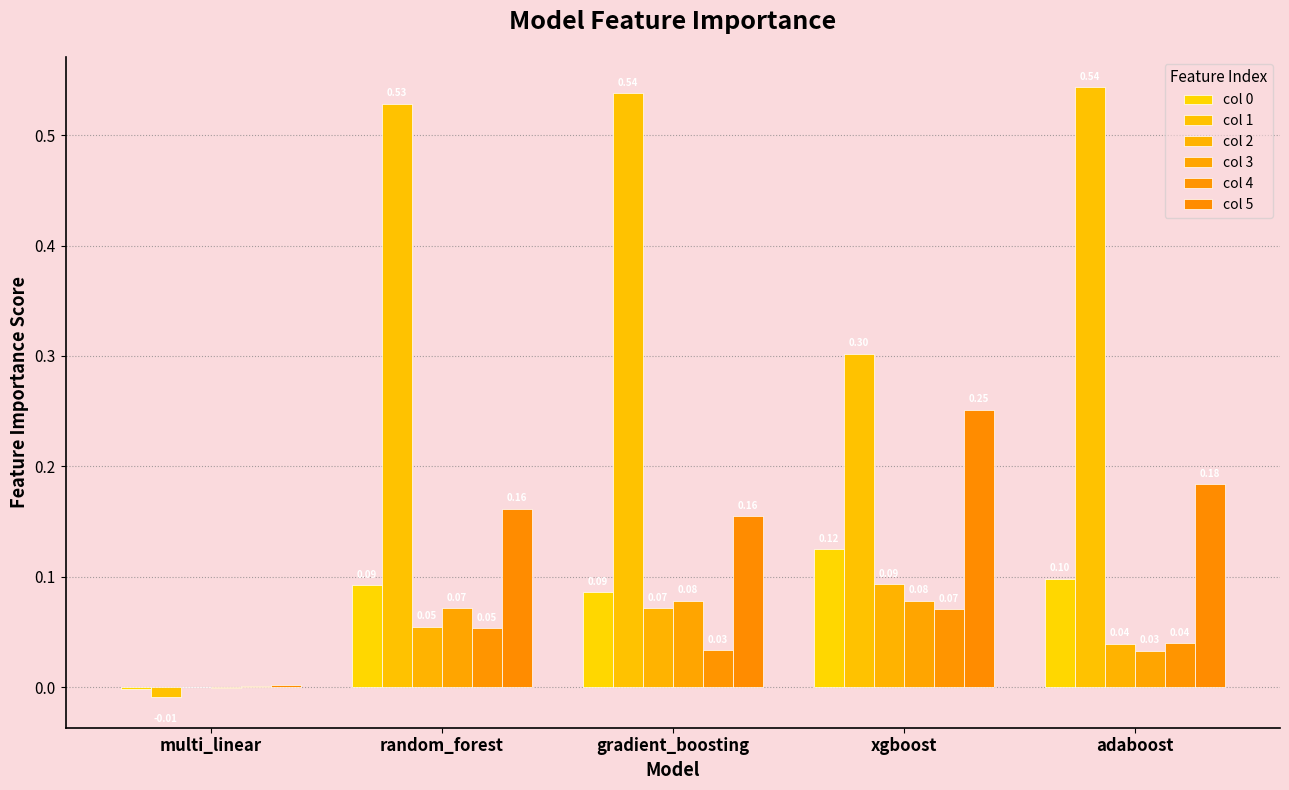

Count the number of data series in this chart.

6